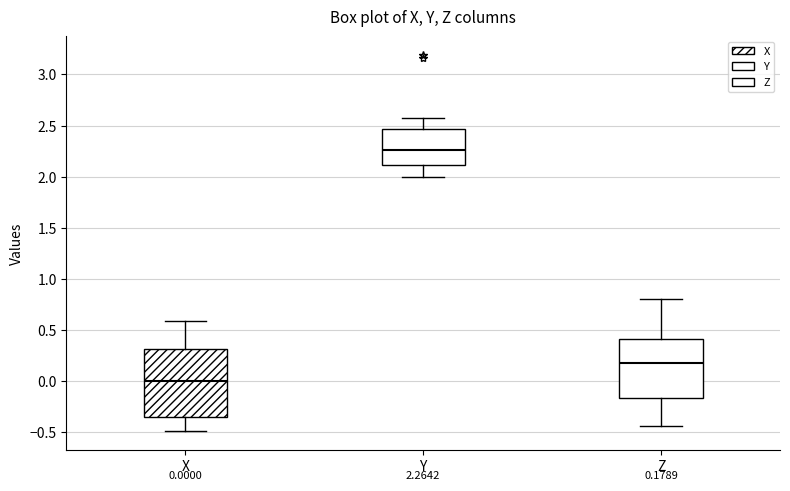

Which box's median line is the lowest?

X